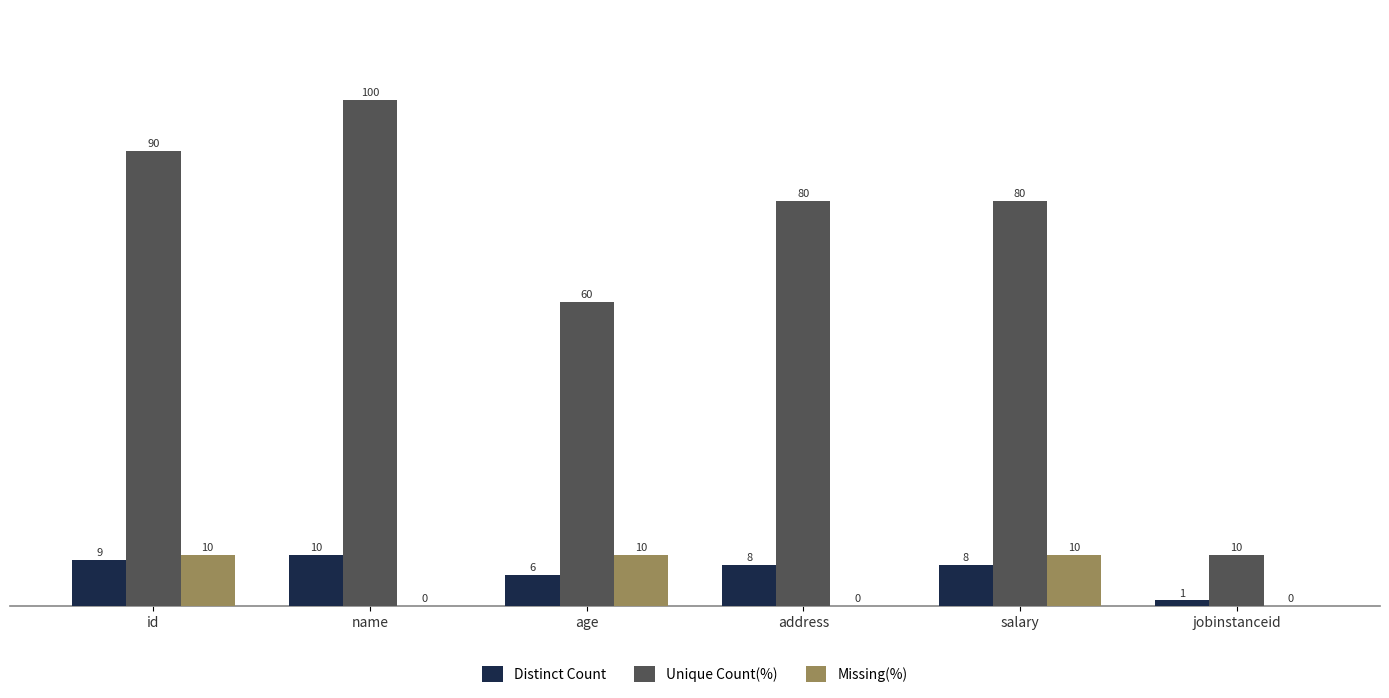

What is the sum of all Distinct Count values?

42